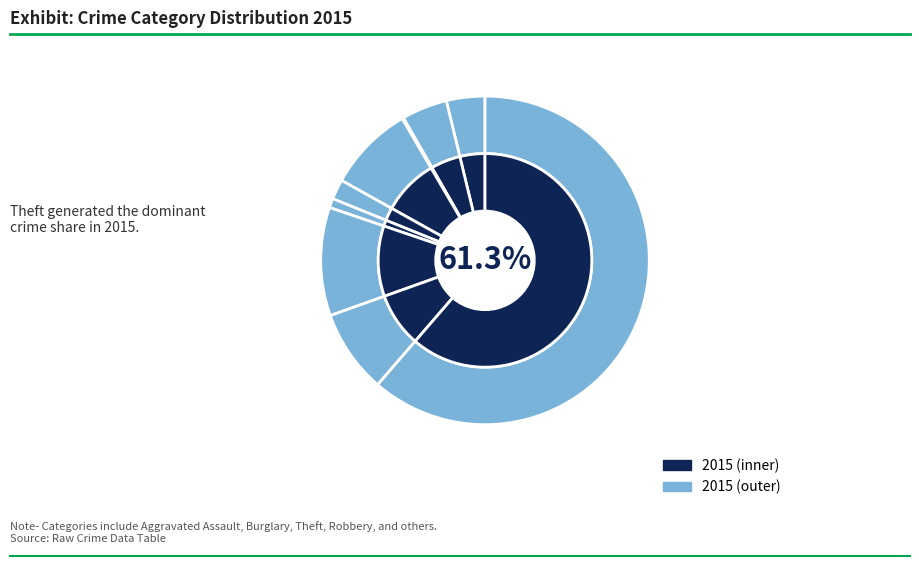

Which slice is the largest?

Theft